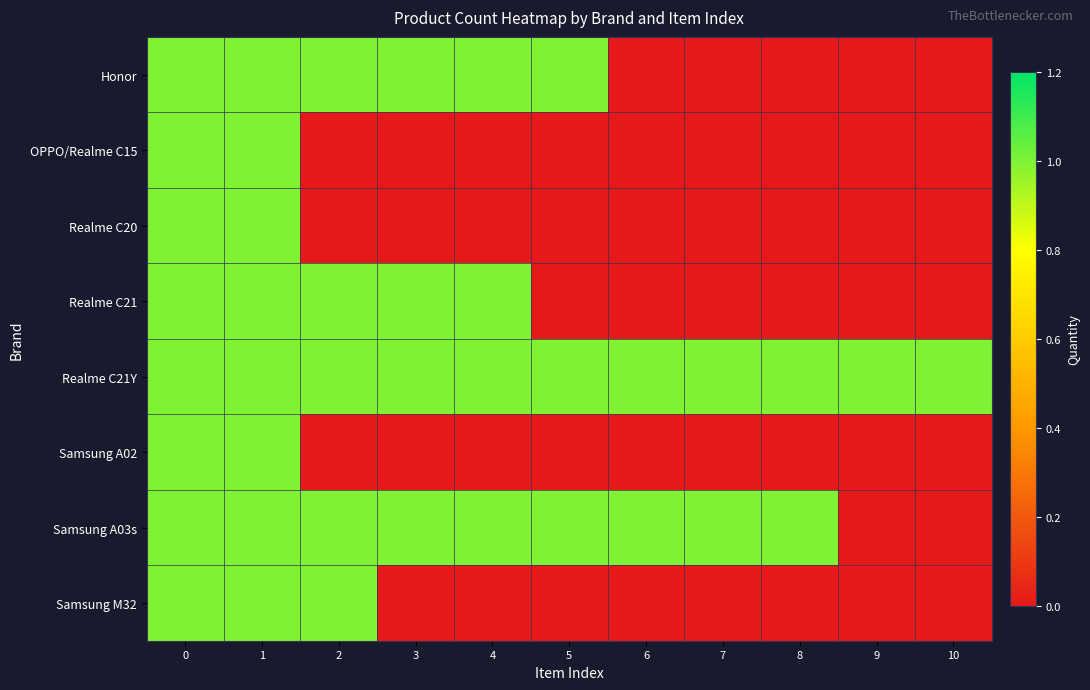

What is the difference between the highest and lowest values at 9?

1